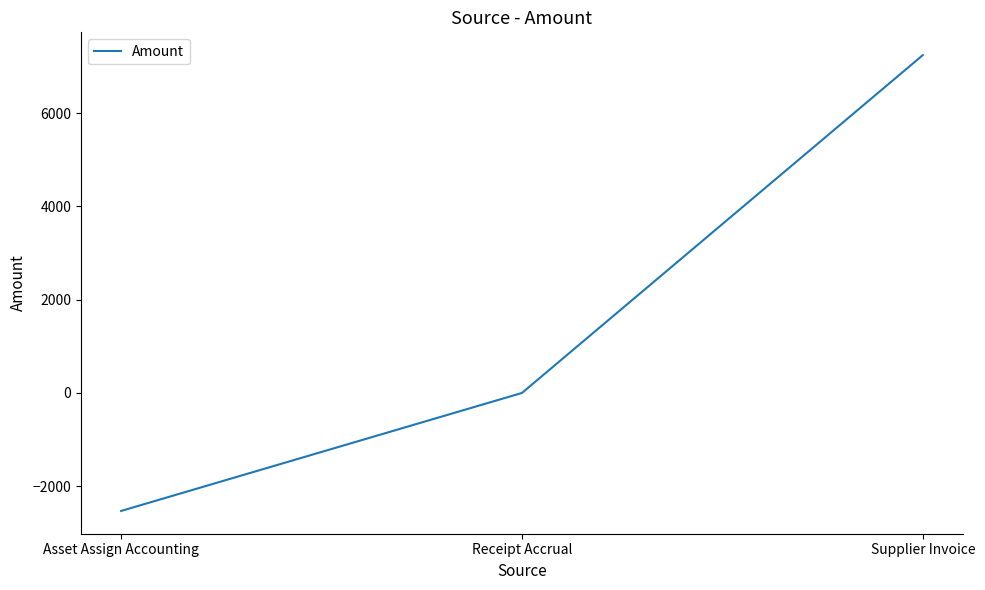

What is the minimum value shown in the chart?

-2530.1